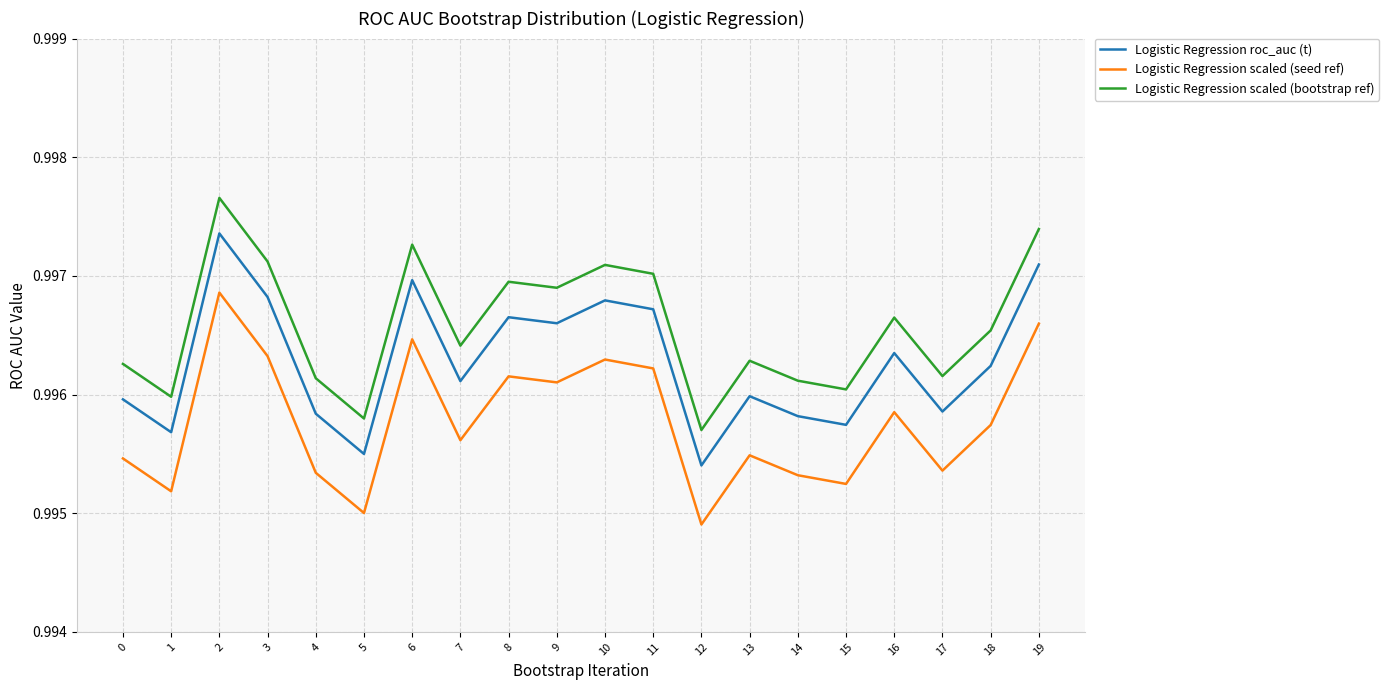

What is the total value across all series at 7?

3.0